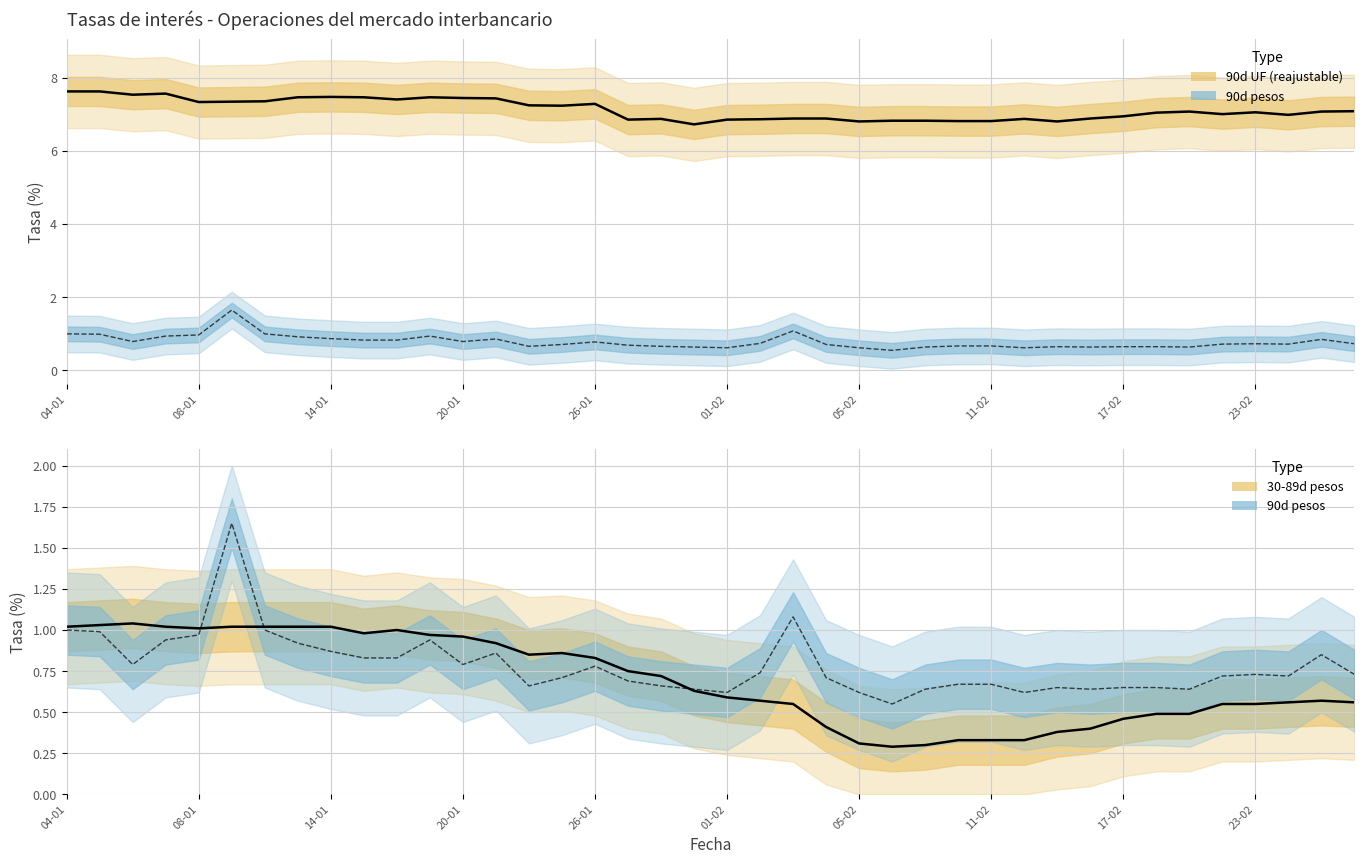

Where does the 90 días a un año, reajustable en UF series first go above 7?

04-01